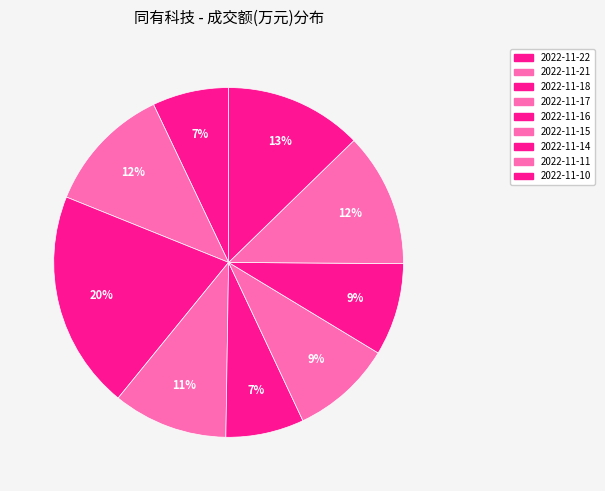

Is it true that 2022-11-15 is 9% of the pie?

True